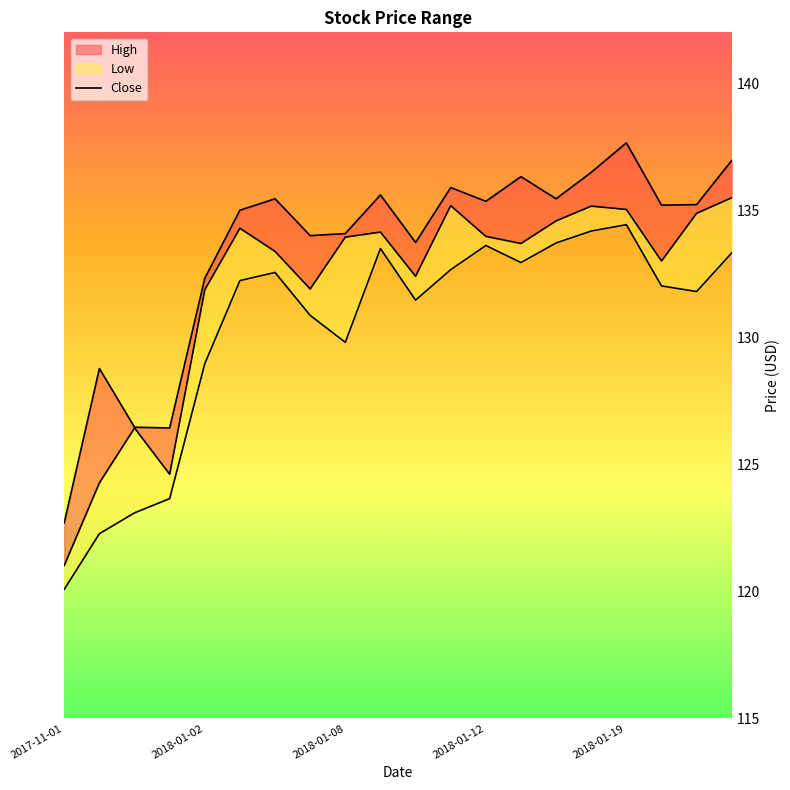

What is the change in value from 9 to 11?

+1.0